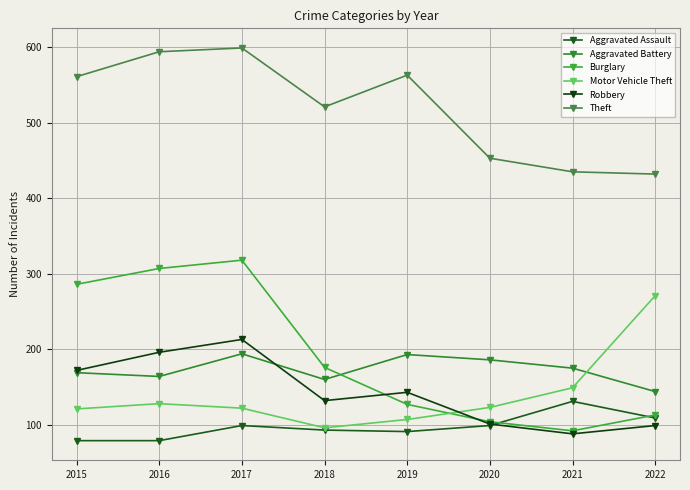

Does the chart display data point markers on the line(s)?

Yes